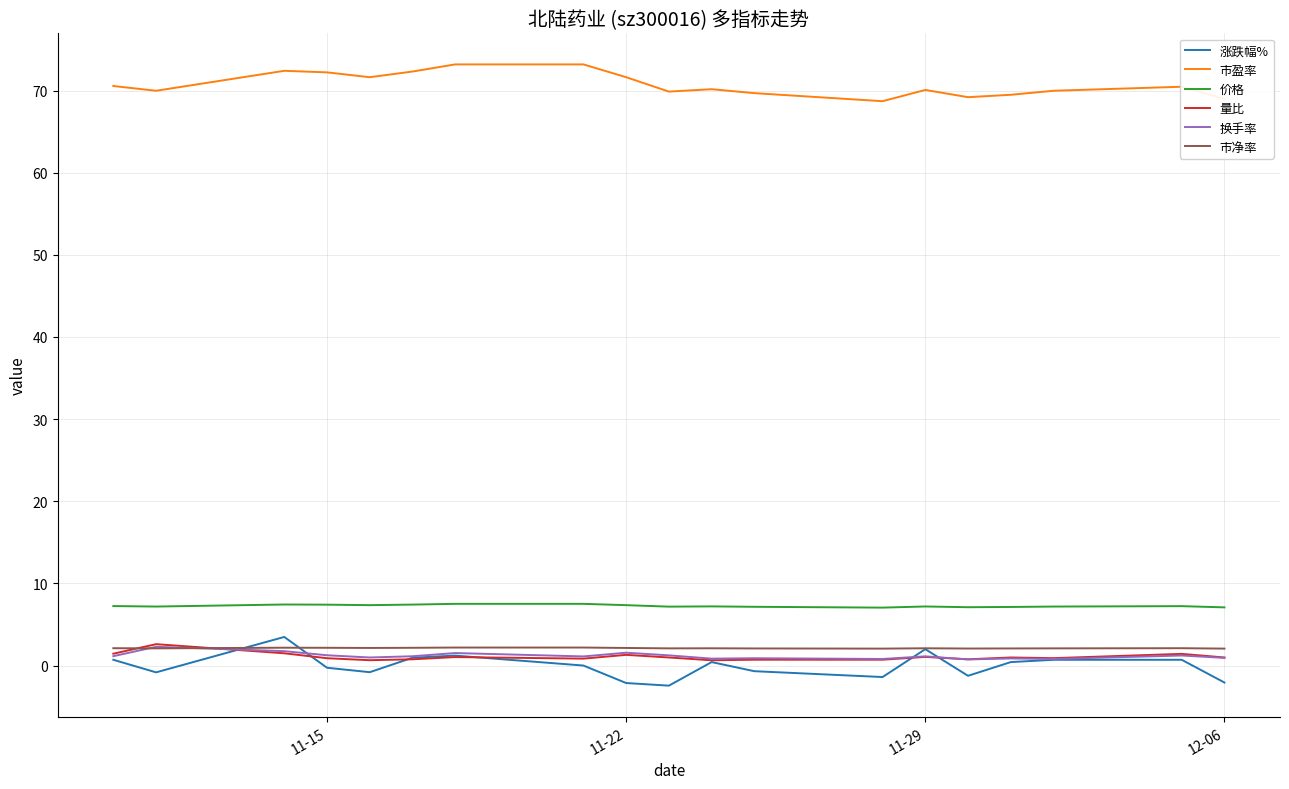

What is the maximum value for 市净率?

2.2